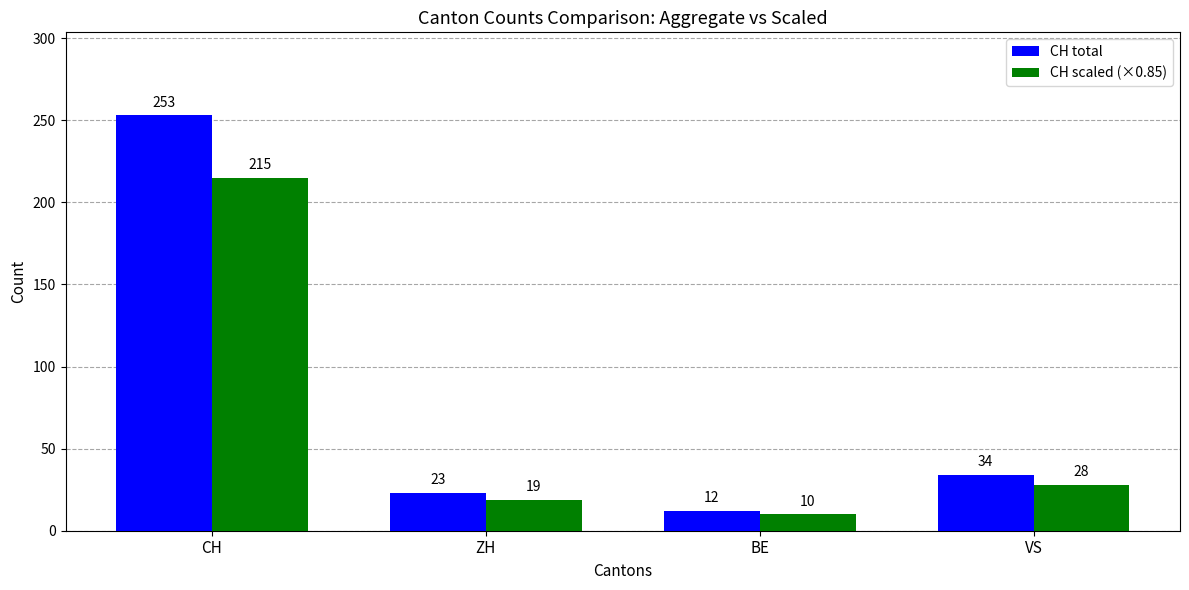

At how many categories does at least one series exceed 177?

1